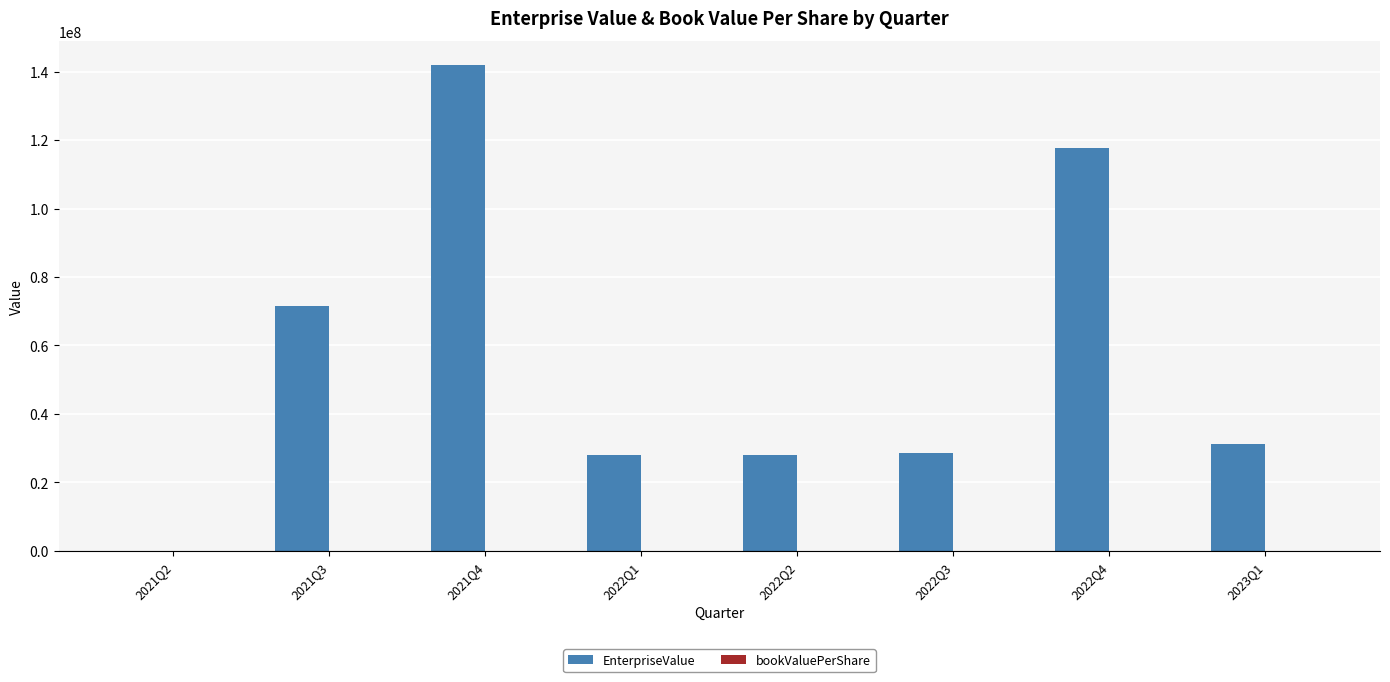

Which series has the largest total across all categories?

EnterpriseValue